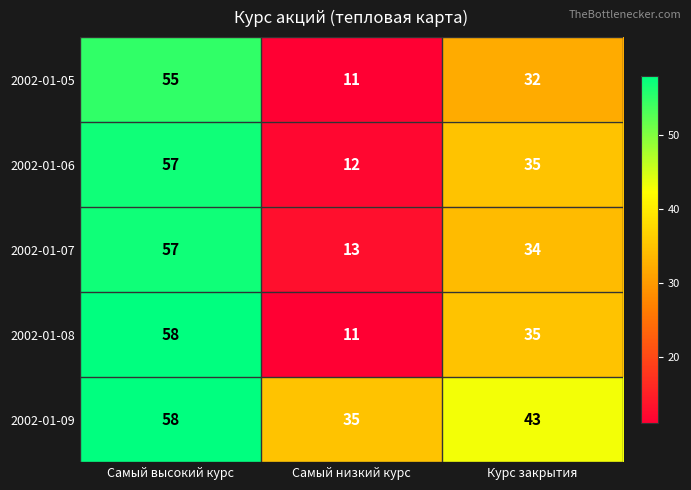

The value of 2002-01-07 at Самый низкий курс is 13. True or false?

True